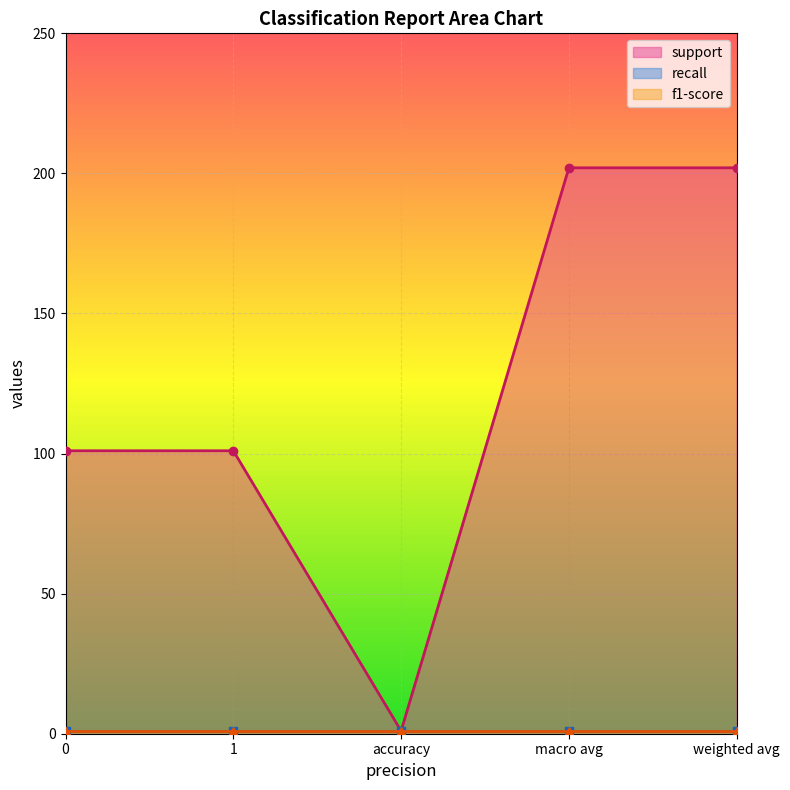

How many lines are shown in the chart?

3